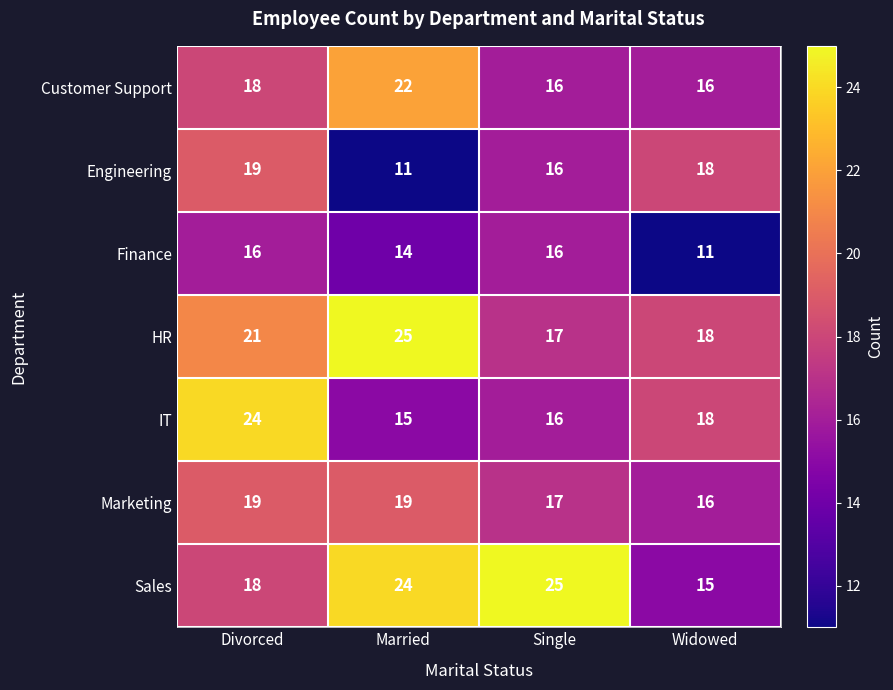

Which series changed the most between Single and Widowed?

Sales